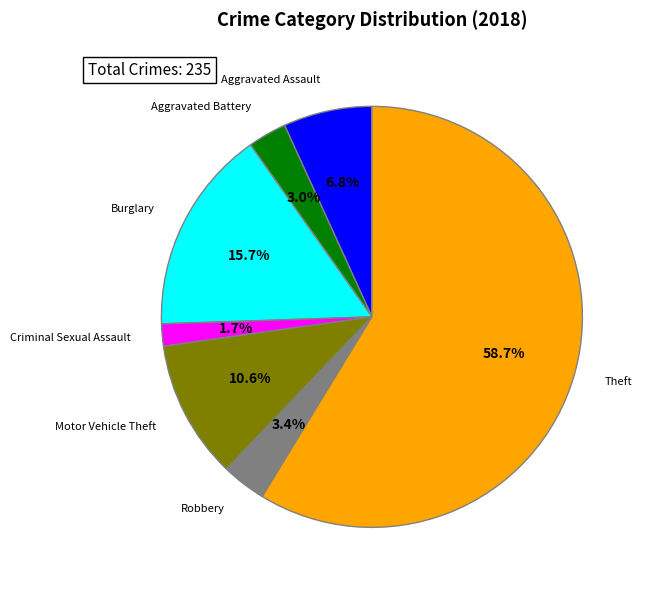

Is there any slice that represents more than half of the pie?

Yes